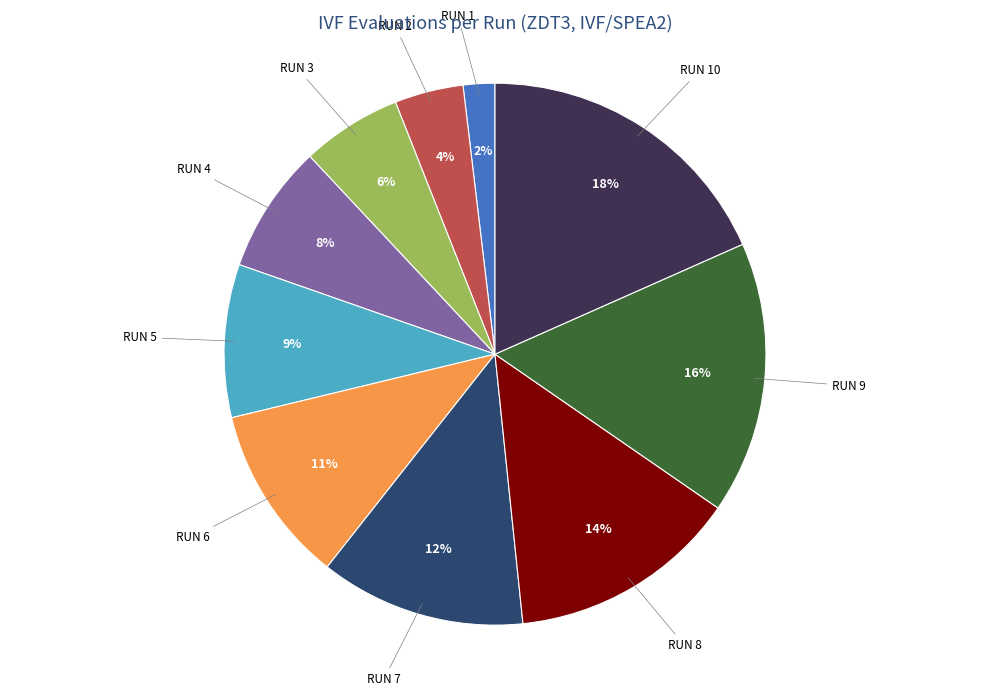

Combined, do RUN 8 and RUN 6 account for over 50%?

No